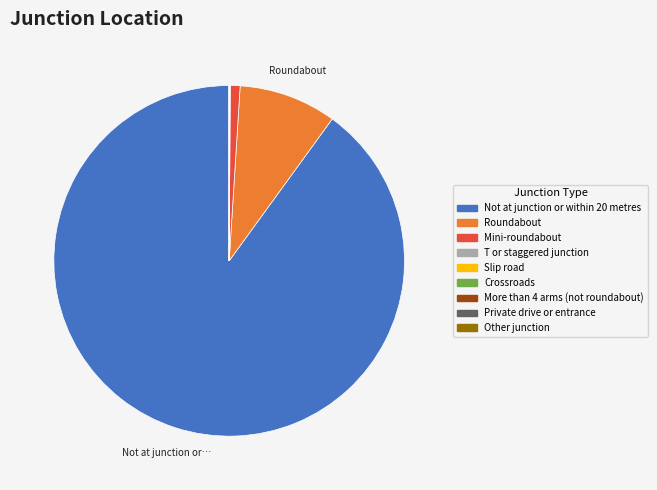

The Not at junction or within 20 metres slice represents 90% of the pie. True or false?

True